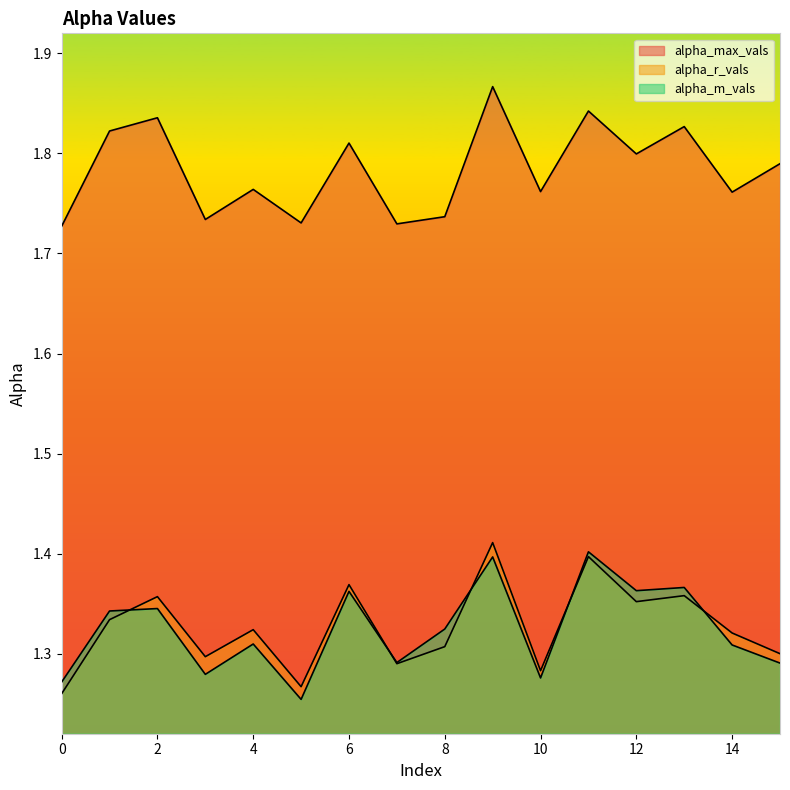

What is the total value across all series at 3?

4.3